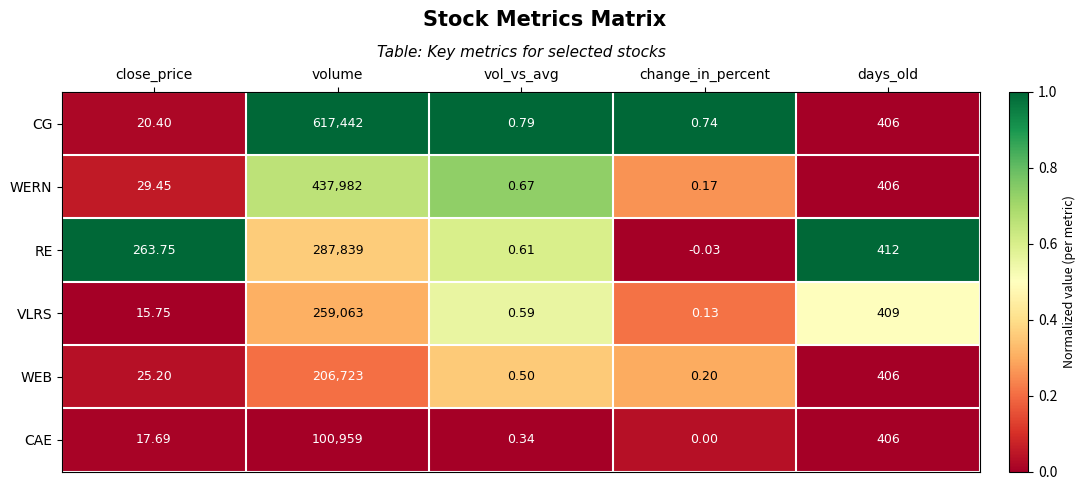

Rank the categories by RE value from lowest to highest.

change_in_percent, vol_vs_avg, close_price, days_old, volume